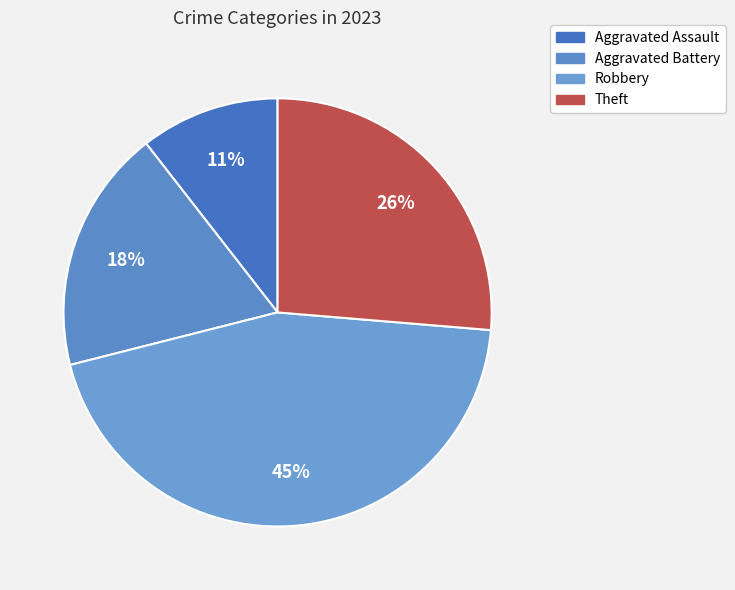

Does Aggravated Battery account for over 50% of the chart?

No